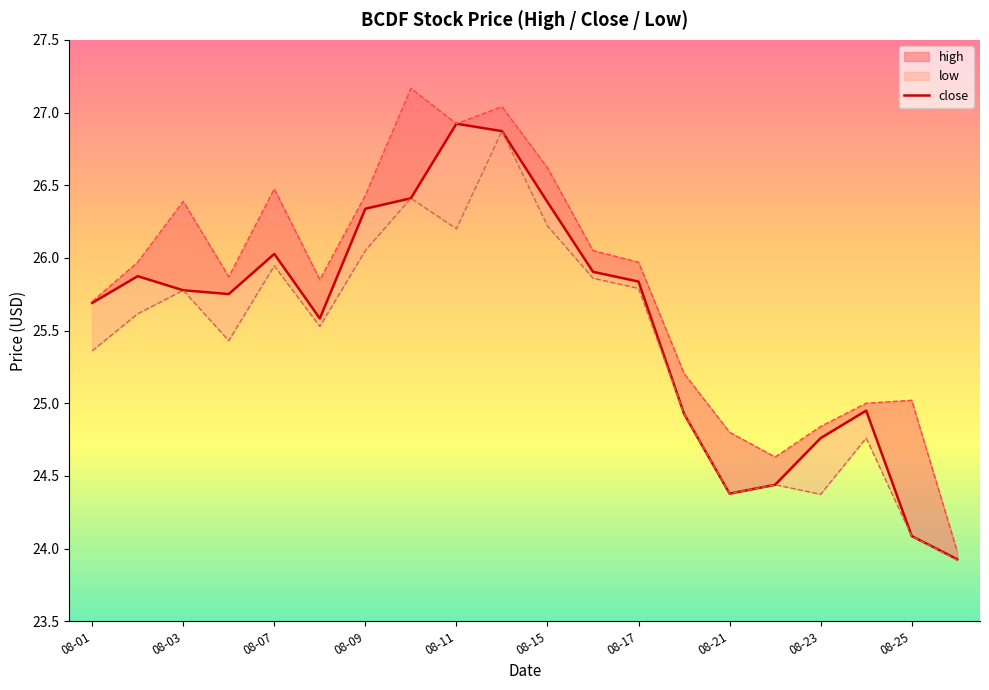

Between 08-17 and 08-15, which is larger?

08-15